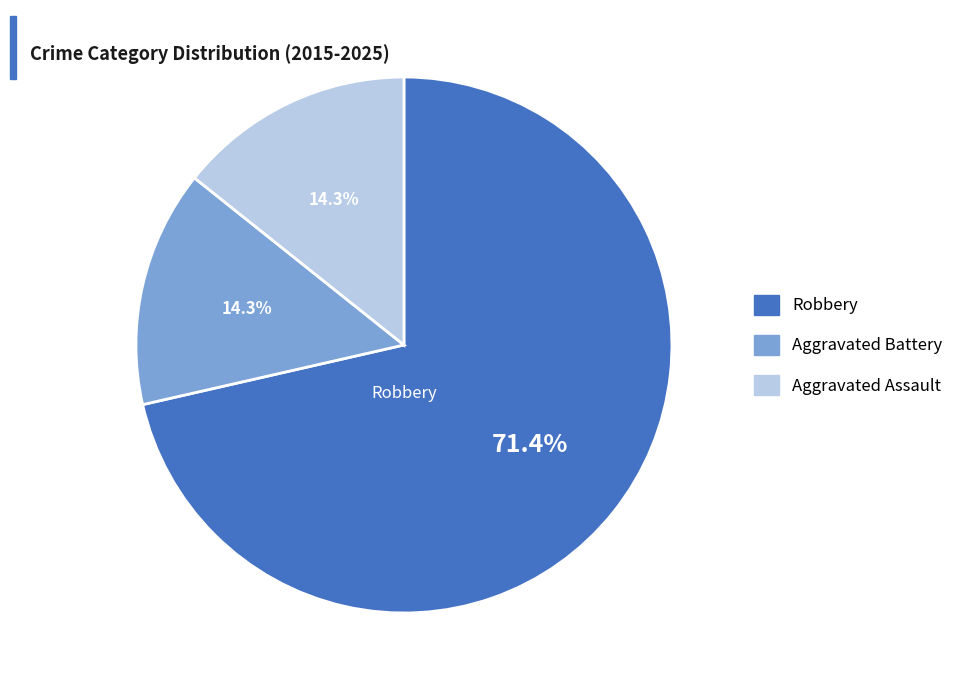

How many slices are in this pie chart?

3